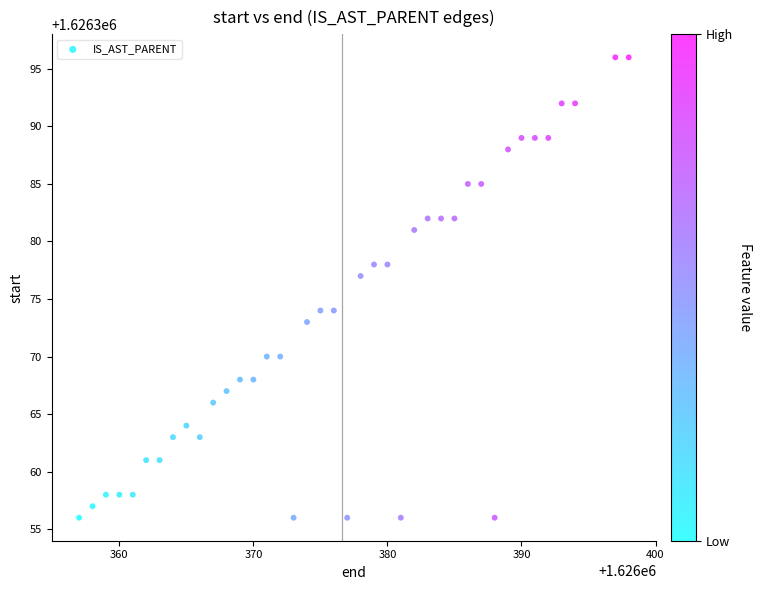

What Y value in the scatter plot is closest to 1626376?

1626377